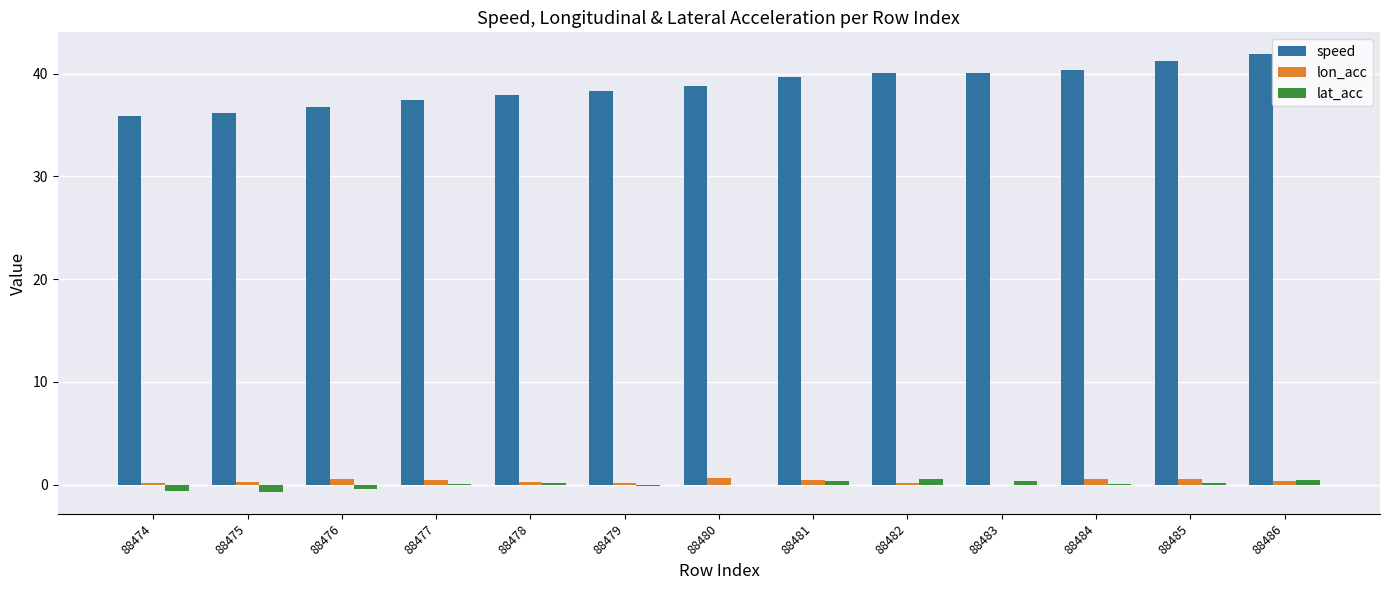

How many groups of bars are there?

13